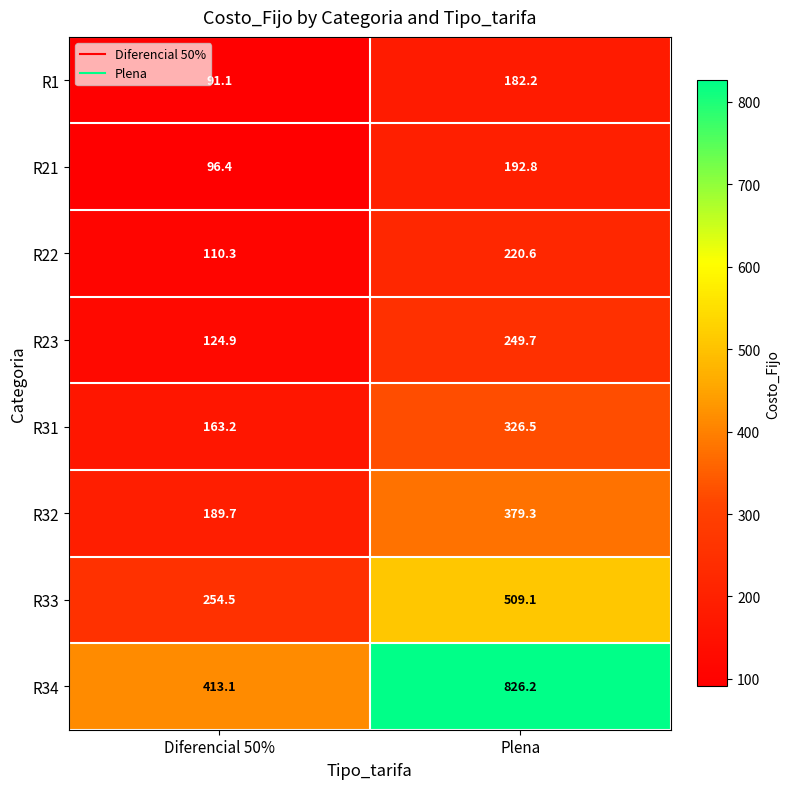

Which series has the largest total across all categories?

R34